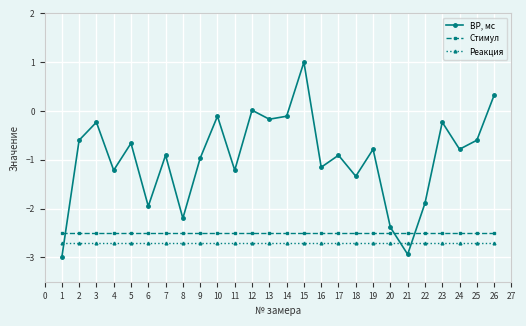

How many lines are shown in the chart?

3